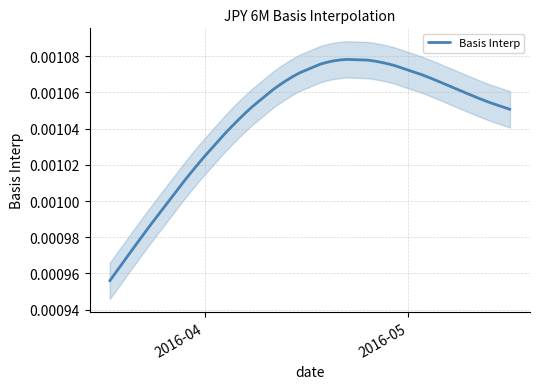

Count the number of categories in the chart.

39